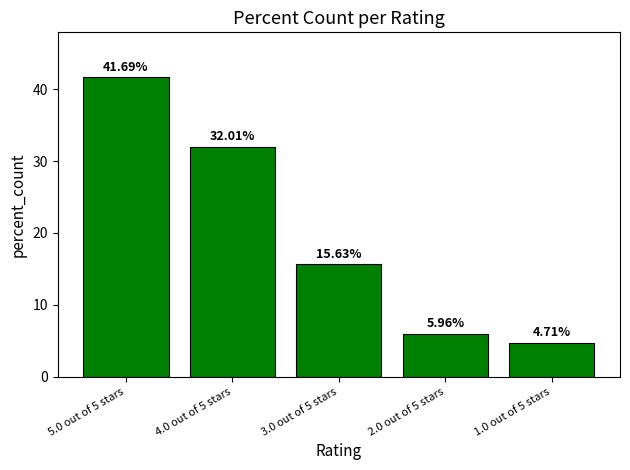

What is the change in value from 5.0 out of 5 stars to 1.0 out of 5 stars?

-37.0